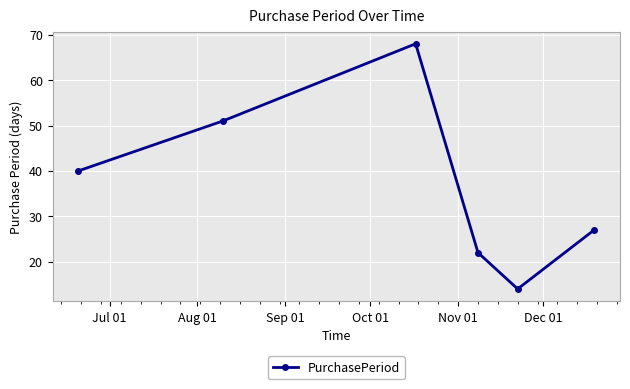

What is the value of the 5th point from the left?

14